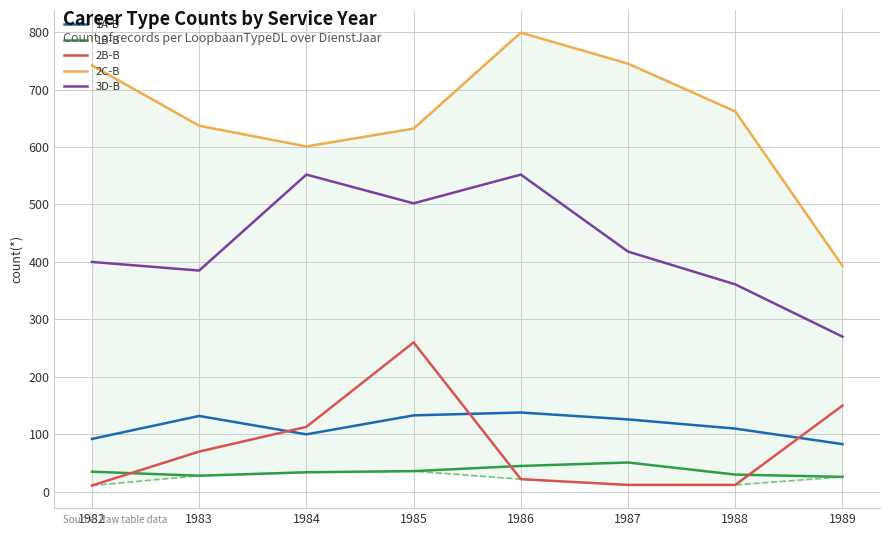

At which label does 2C-B first exceed 662?

1982